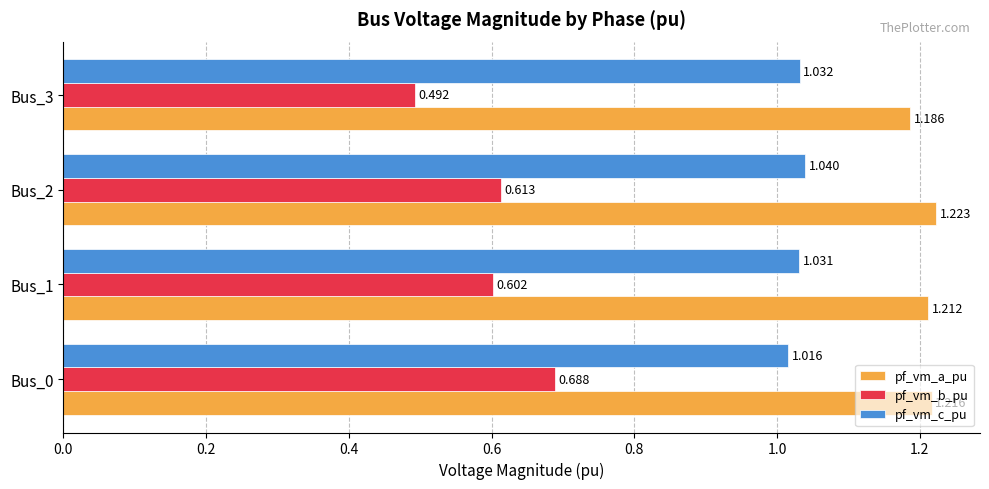

At how many categories does at least one series exceed 0?

4